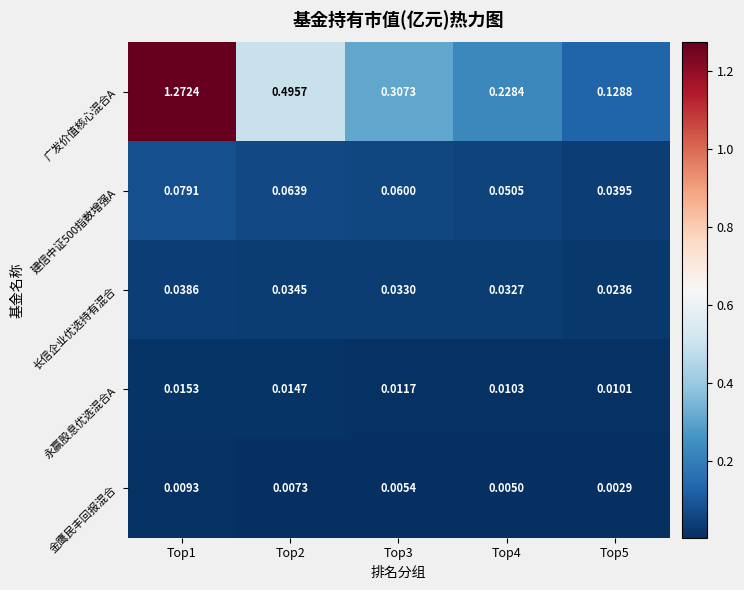

Which series has the widest spread of values?

广发价值核心混合A